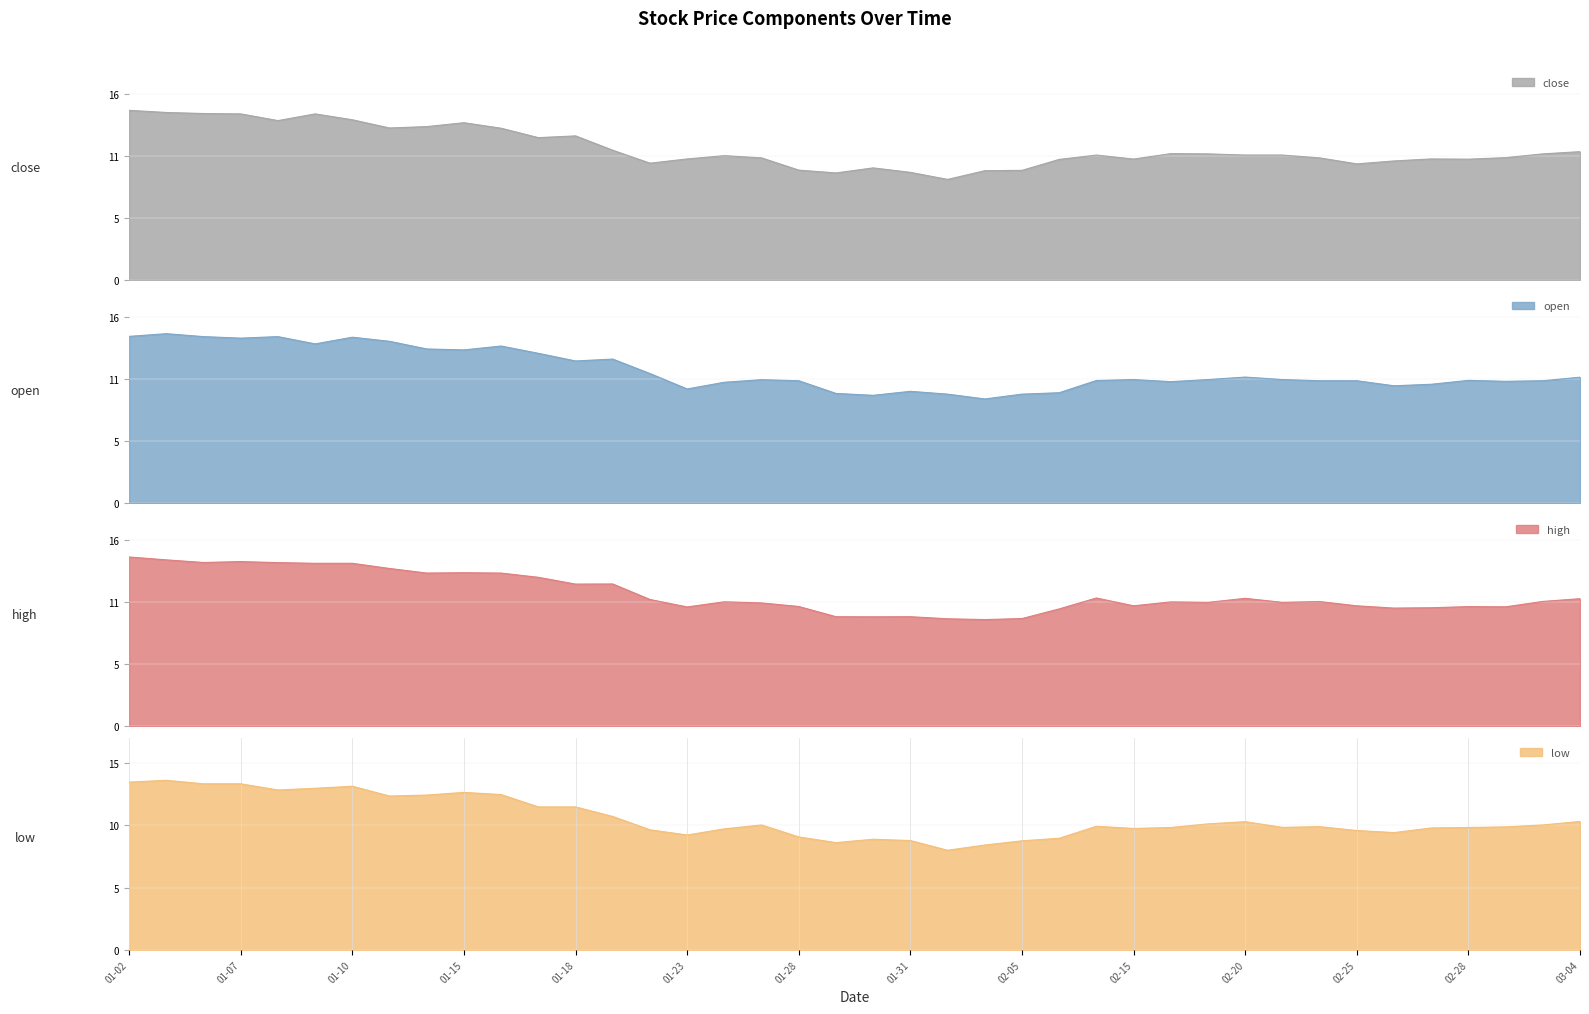

Reading left to right, what are all the values shown in this chart?

close: 14.4	14.2	14.1	14.1	13.5	14.1	13.6	12.9	13.0	13.3	12.9	12.1	12.2	11.0	9.9	10.3	10.6	10.4	9.3	9.1	9.5	9.1	8.5	9.3	9.3	10.2	10.6	10.3	10.7	10.7	10.6	10.6	10.4	9.8	10.1	10.3	10.2	10.4	10.7	10.9
open: 14.2	14.4	14.2	14.0	14.2	13.5	14.1	13.8	13.1	13.0	13.3	12.7	12.1	12.2	11.0	9.7	10.3	10.5	10.4	9.3	9.2	9.5	9.3	8.8	9.3	9.4	10.4	10.5	10.3	10.5	10.7	10.5	10.4	10.4	10.0	10.1	10.4	10.3	10.4	10.7
high: 14.8	14.5	14.3	14.3	14.3	14.2	14.2	13.8	13.3	13.4	13.3	13.0	12.4	12.4	11.1	10.4	10.8	10.8	10.4	9.6	9.5	9.6	9.4	9.3	9.4	10.2	11.2	10.5	10.8	10.8	11.2	10.8	10.9	10.5	10.3	10.3	10.4	10.4	10.9	11.1
low: 13.8	14.0	13.7	13.7	13.2	13.3	13.5	12.7	12.8	13.0	12.8	11.8	11.8	11.0	9.9	9.5	10.0	10.3	9.3	8.8	9.1	9.0	8.2	8.7	9.0	9.2	10.2	10.0	10.1	10.4	10.6	10.1	10.2	9.8	9.7	10.1	10.1	10.2	10.3	10.6